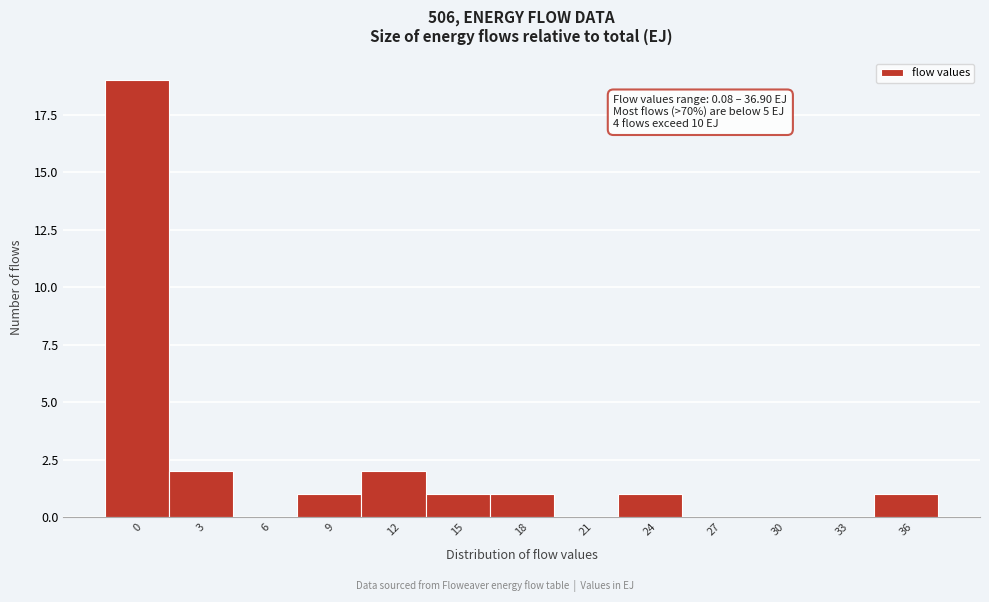

Reading left to right, extract all data points from this chart.

0=19	3=2	6=0	9=1	12=2	15=1	18=1	21=0	24=1	27=0	30=0	33=0	36=1